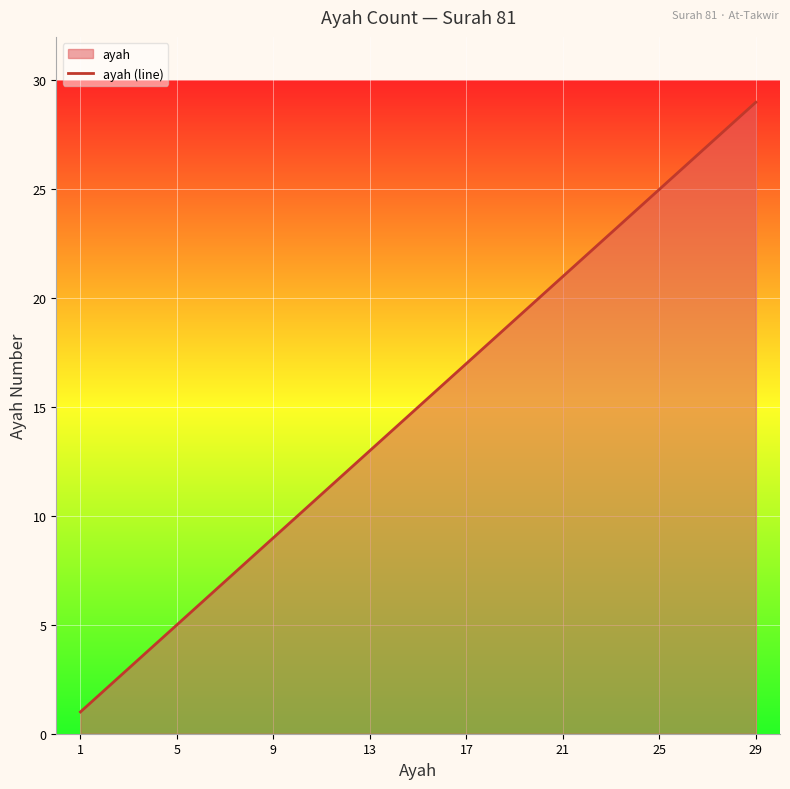

How many data points are above 15?

14